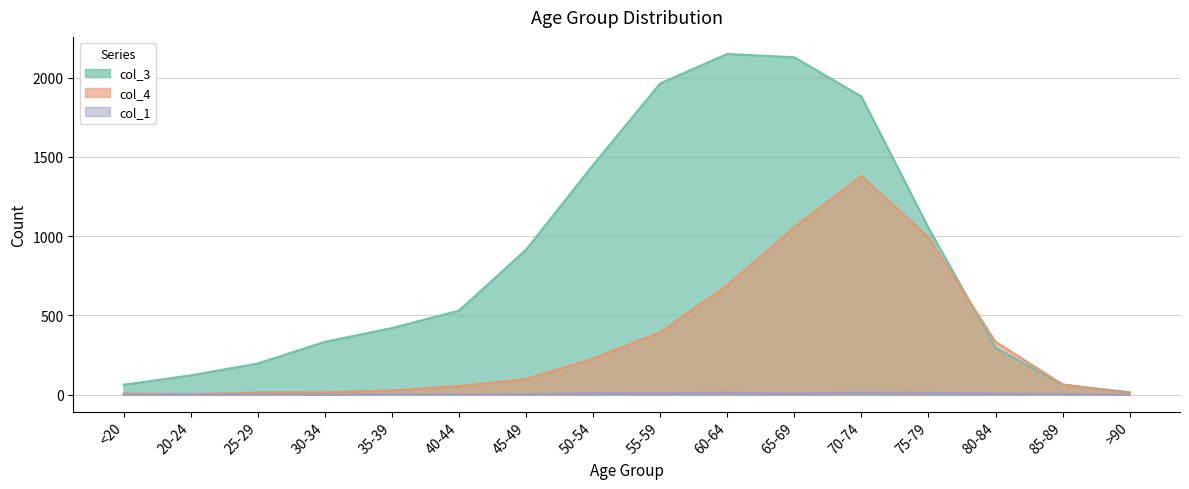

What position from the left is 60-64?

10